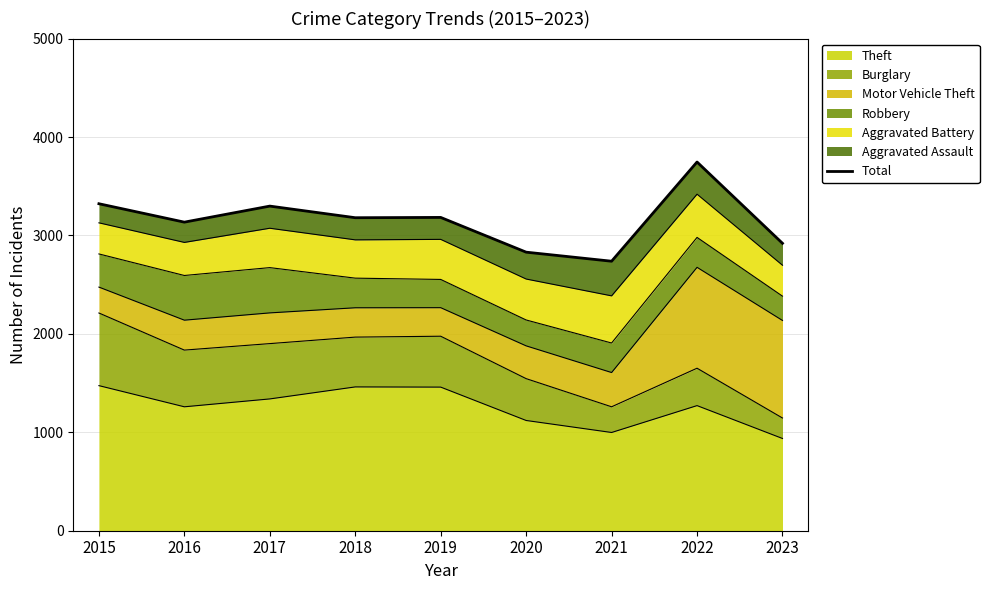

Approximately how many times larger is the value at 2021 compared to 2023?

0.9